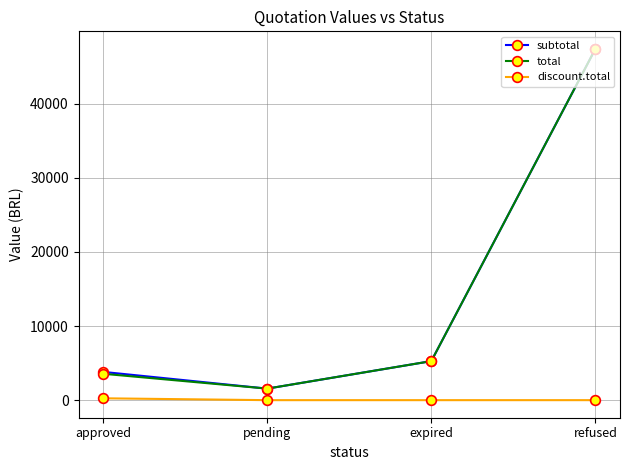

The total series shows 3559.3 at approved. True or false?

True